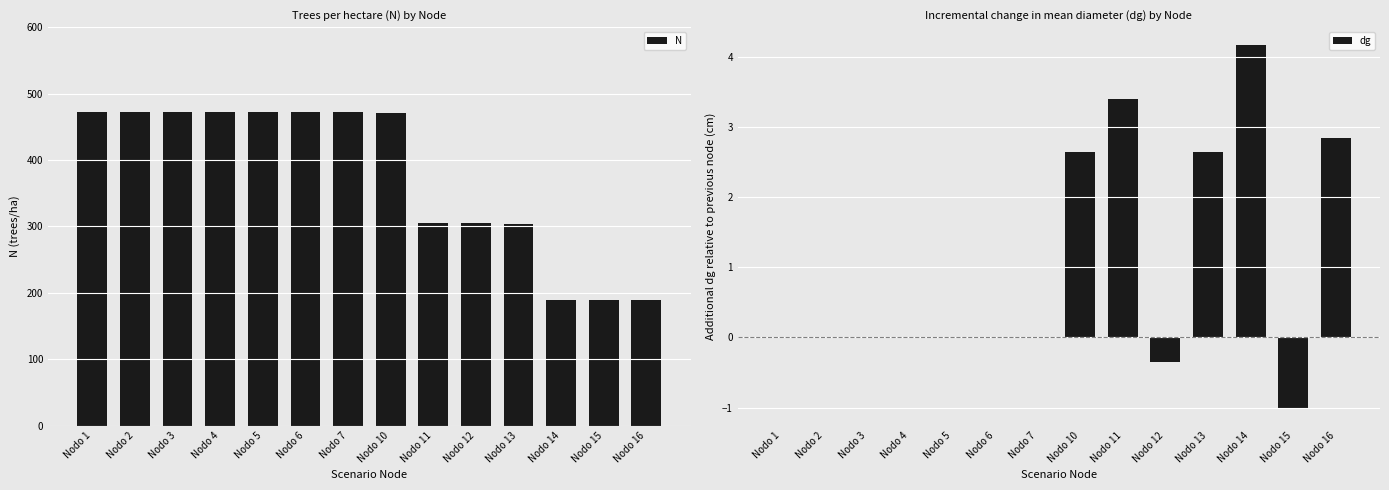

What is the difference between the maximum and minimum values in the dg series?

5.2